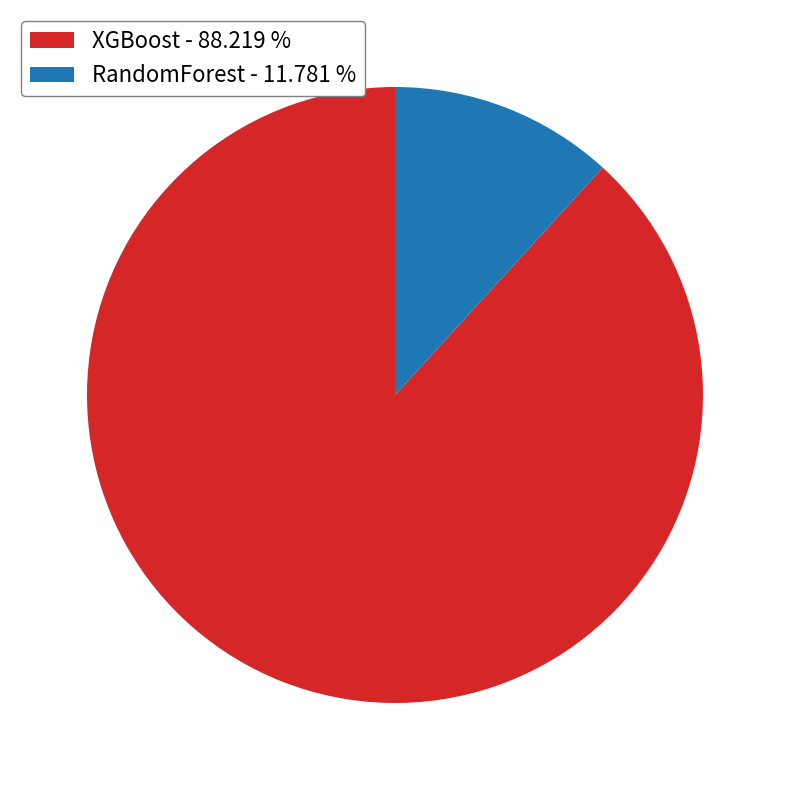

Approximately how many times larger is the value at XGBoost - 88.219 % compared to RandomForest - 11.781 %?

7.5